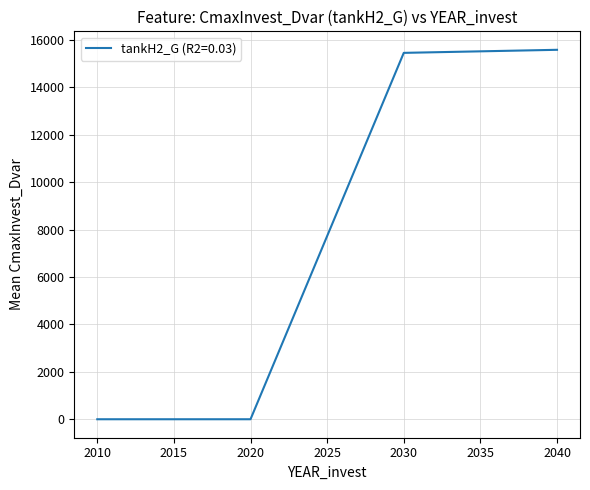

Where is the data nearest to the value 7789?

2030